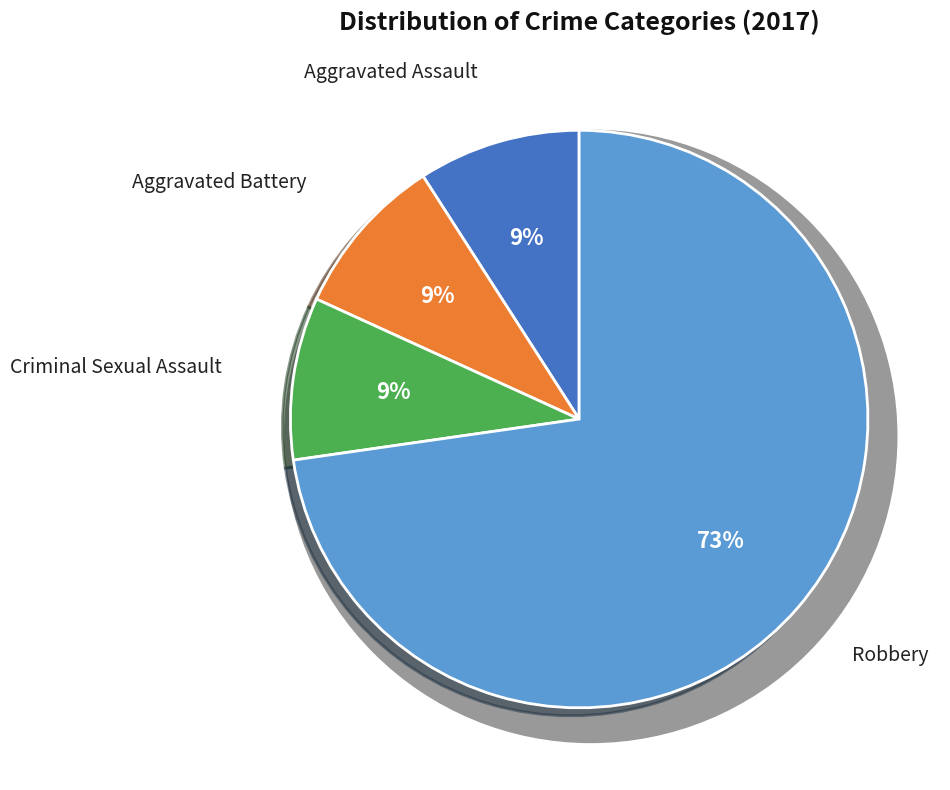

Combined, what portion of the pie is Robbery and Criminal Sexual Assault?

81.8%